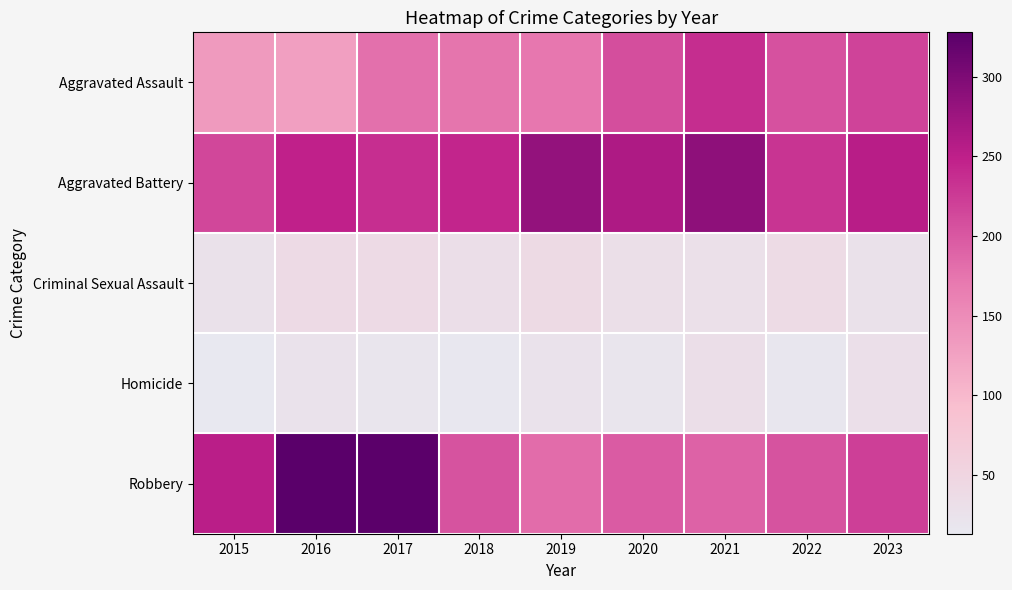

Which series has the largest total across all categories?

Aggravated Battery